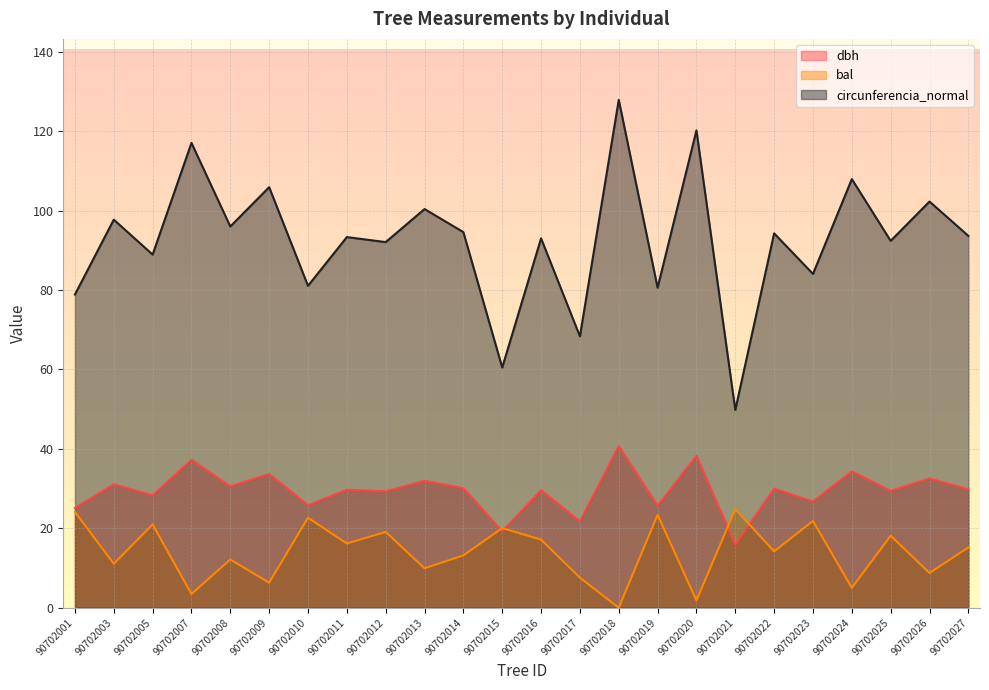

What is the difference between the second highest and minimum values in the circunferencia_normal series?

70.4